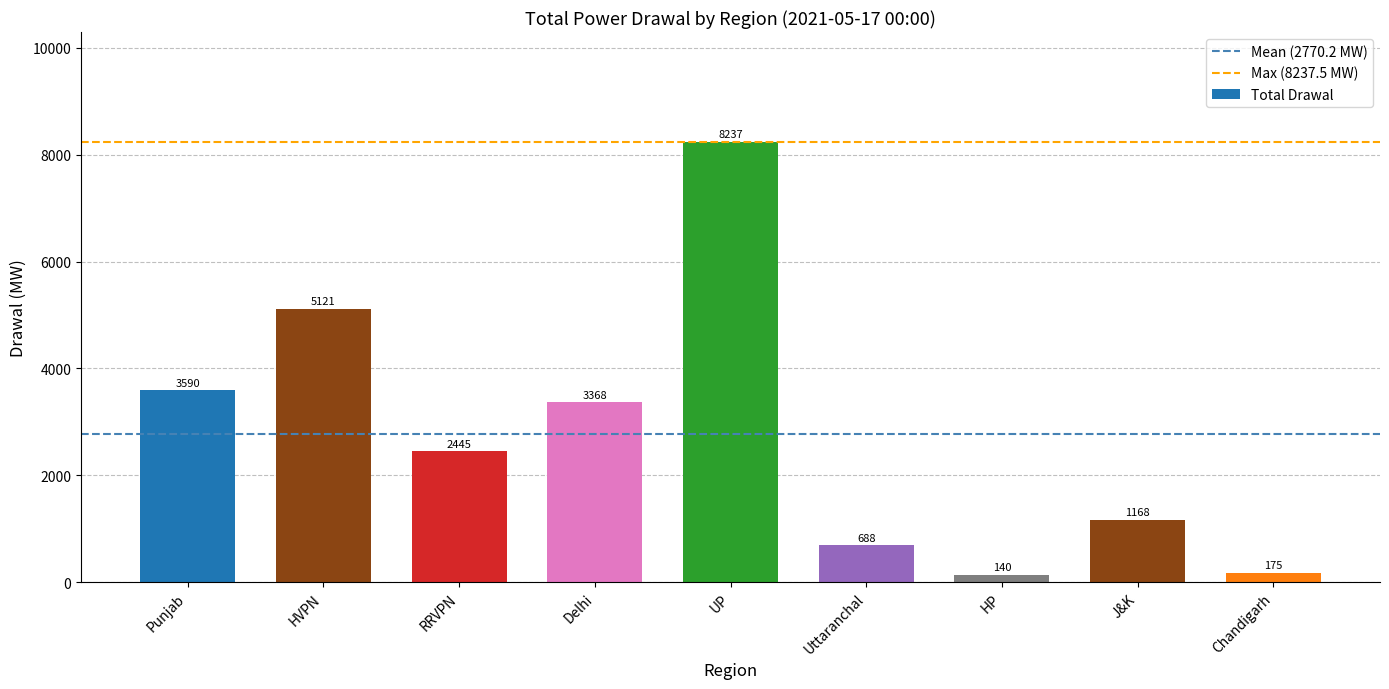

What is the average value?

2770.2